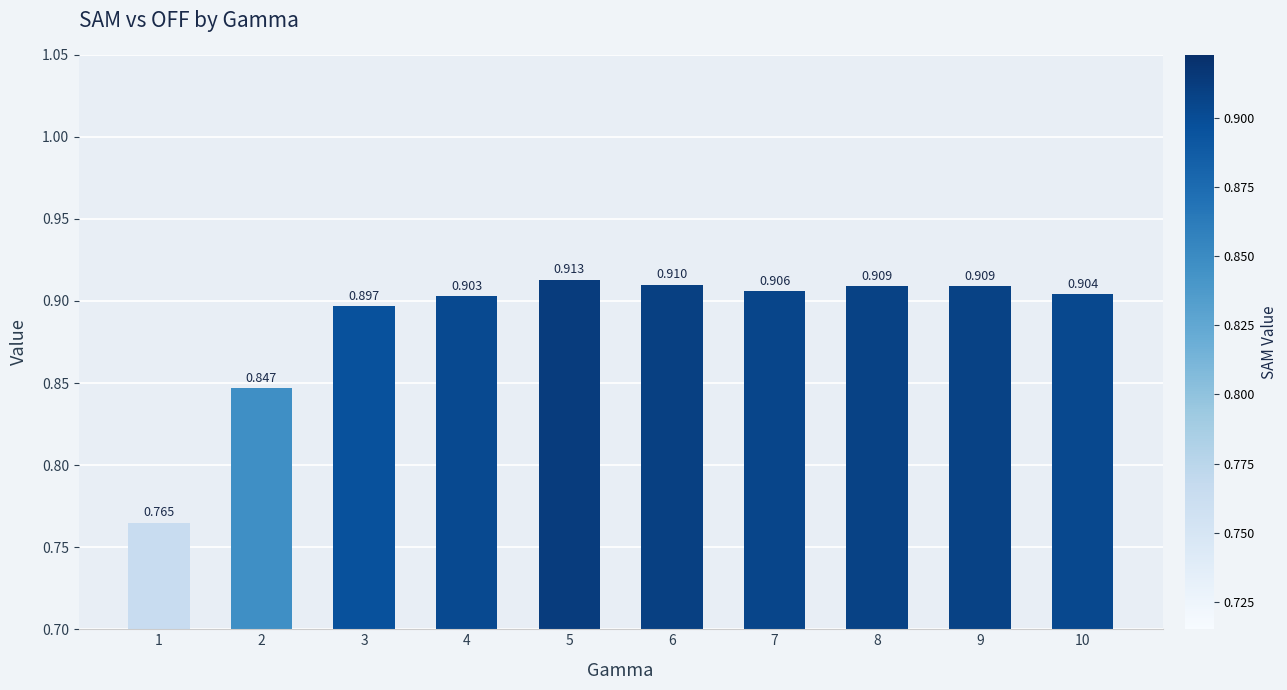

Are the bars horizontal?

No